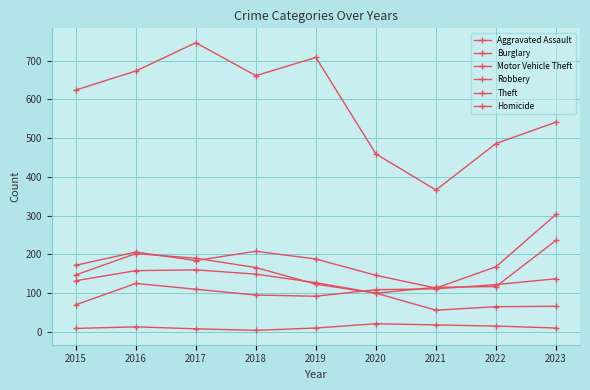

How many lines are shown in the chart?

6